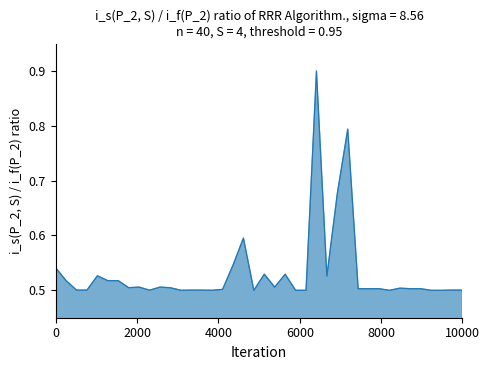

What is the greatest value displayed?

0.9